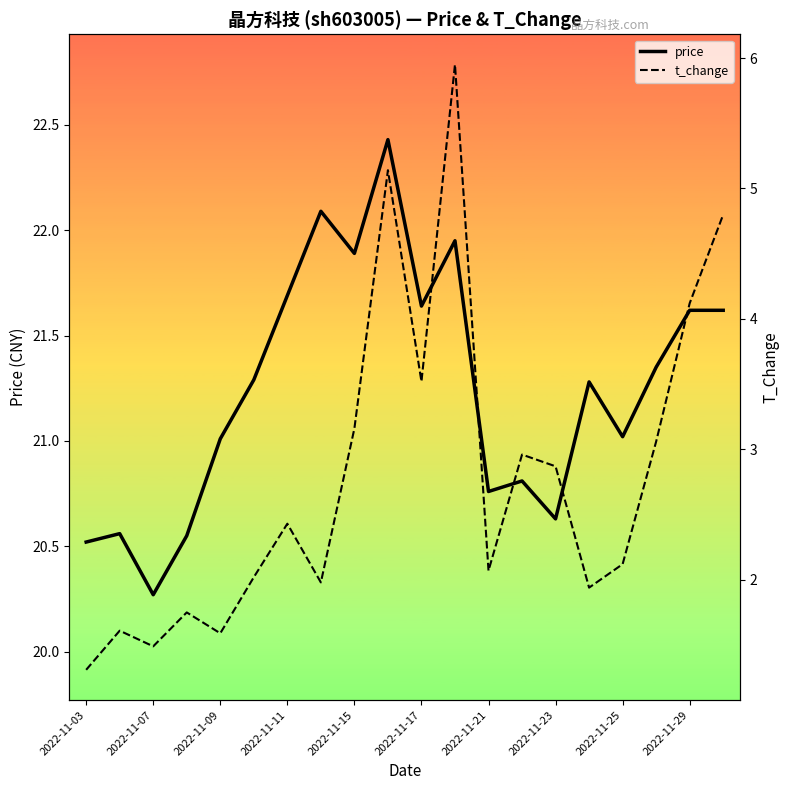

Which category has the lowest value in the t_change series?

2022-11-03